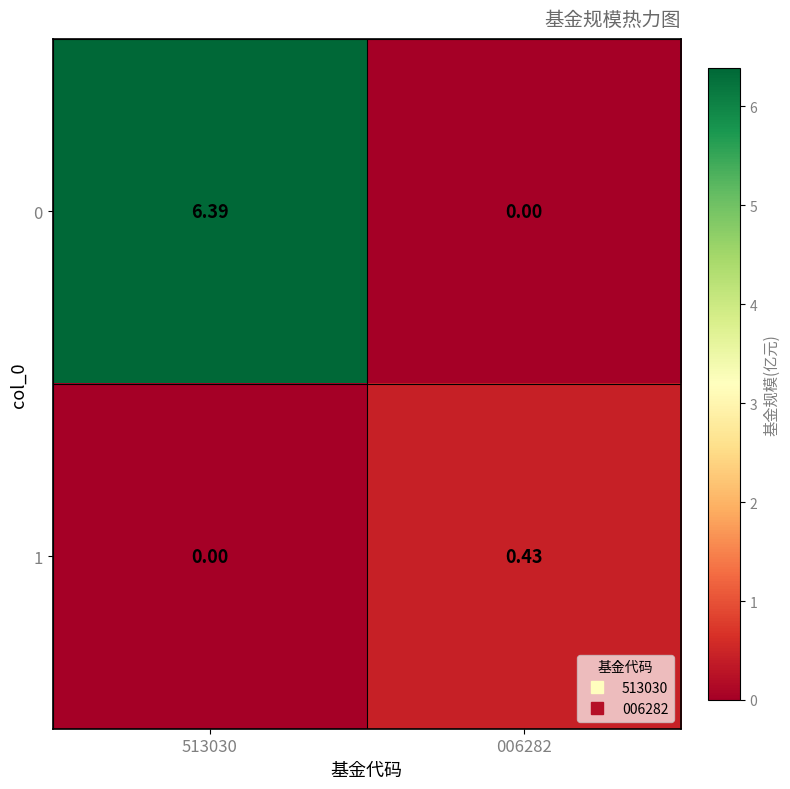

Is the value of 0 at 513030 greater than the value of 1 at 513030?

Yes